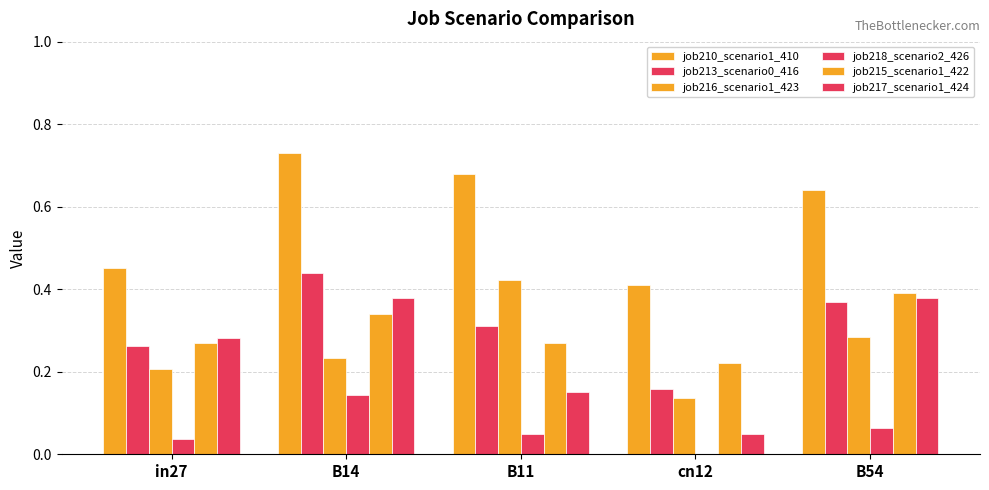

Count the job213_scenario0_416 values in the range 0 to 1.

5